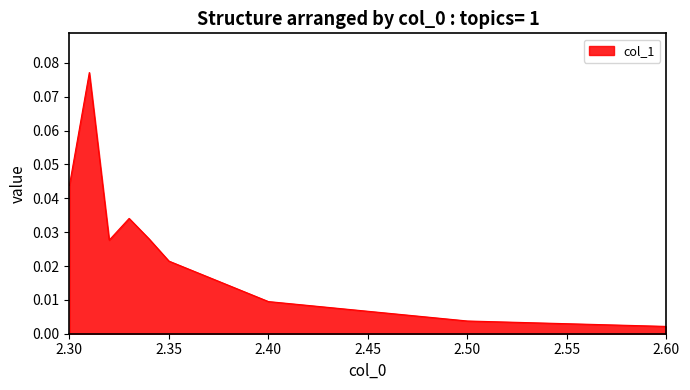

List the labels in order of value, largest first.

2.31, 2.3, 2.33, 2.34, 2.32, 2.35, 2.4, 2.5, 2.6